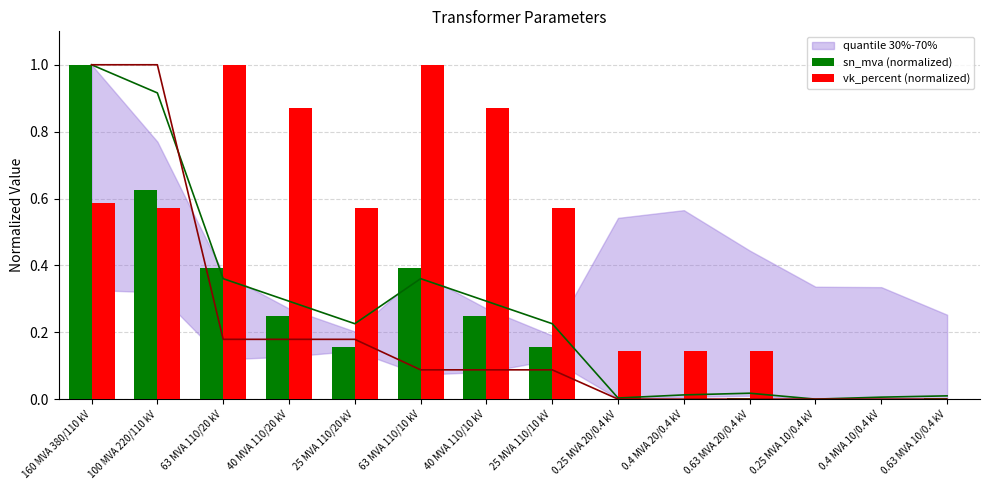

Which series has the largest total across all categories?

vk_percent (normalized)